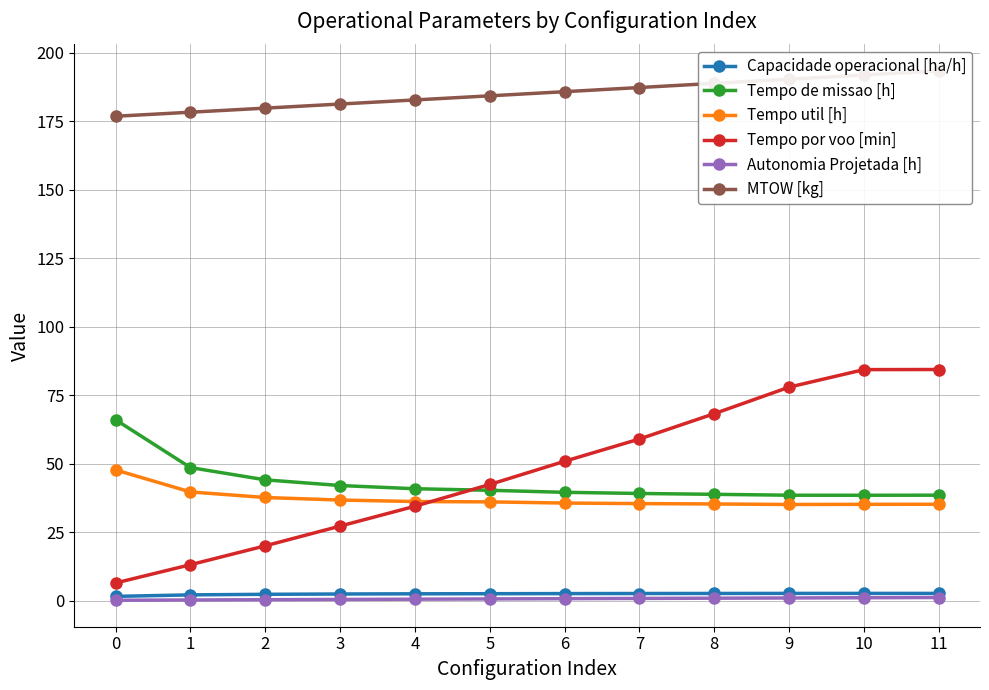

List the series in order of their peak value, lowest first.

Autonomia Projetada [h], Capacidade operacional [ha/h], Tempo util [h], Tempo de missao [h], Tempo por voo [min], MTOW [kg]